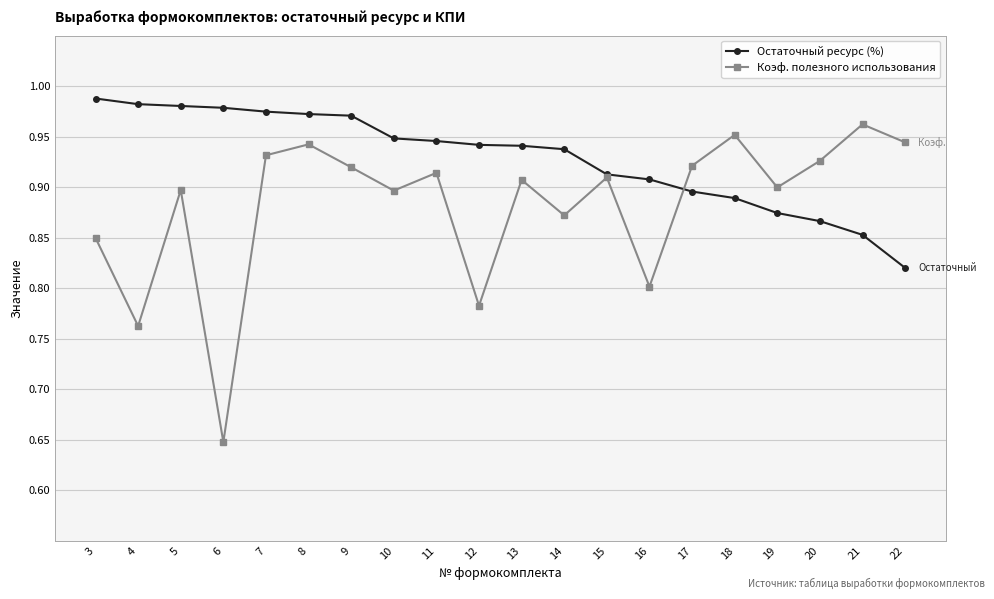

What are all the series names shown in the legend?

Остаточный ресурс (%), Коэф. полезного использования